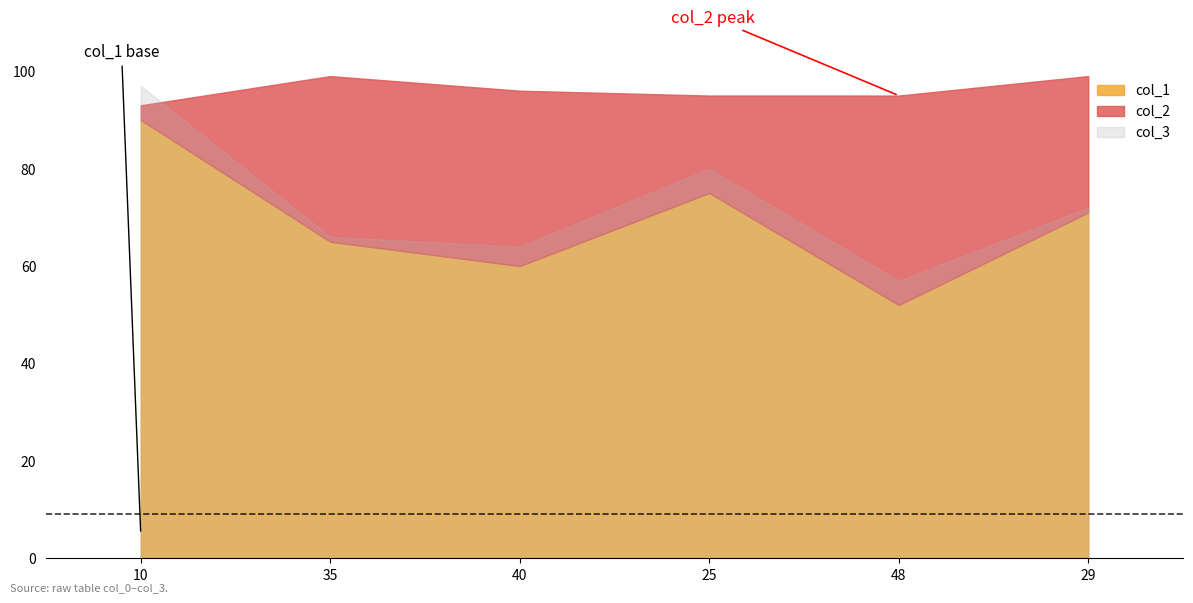

How many col_1 values are between 60 and 75?

4